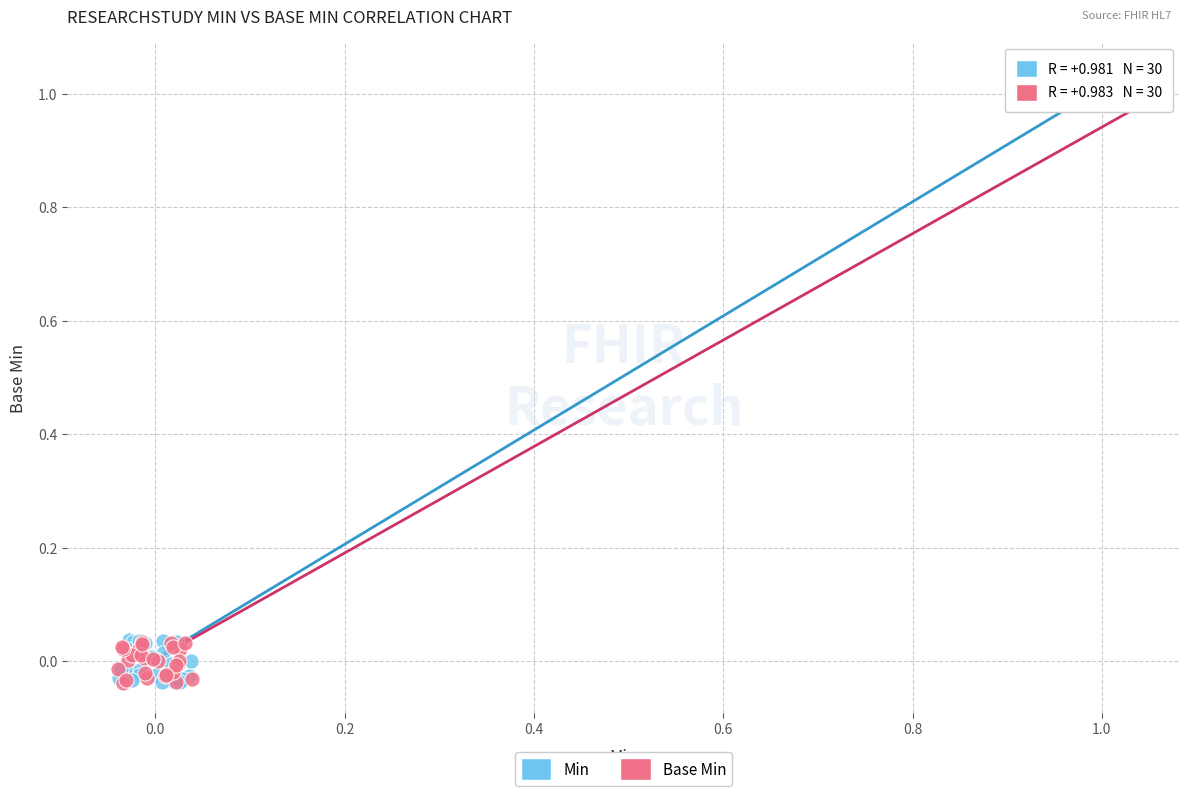

Which series has the widest spread of Y values?

Min